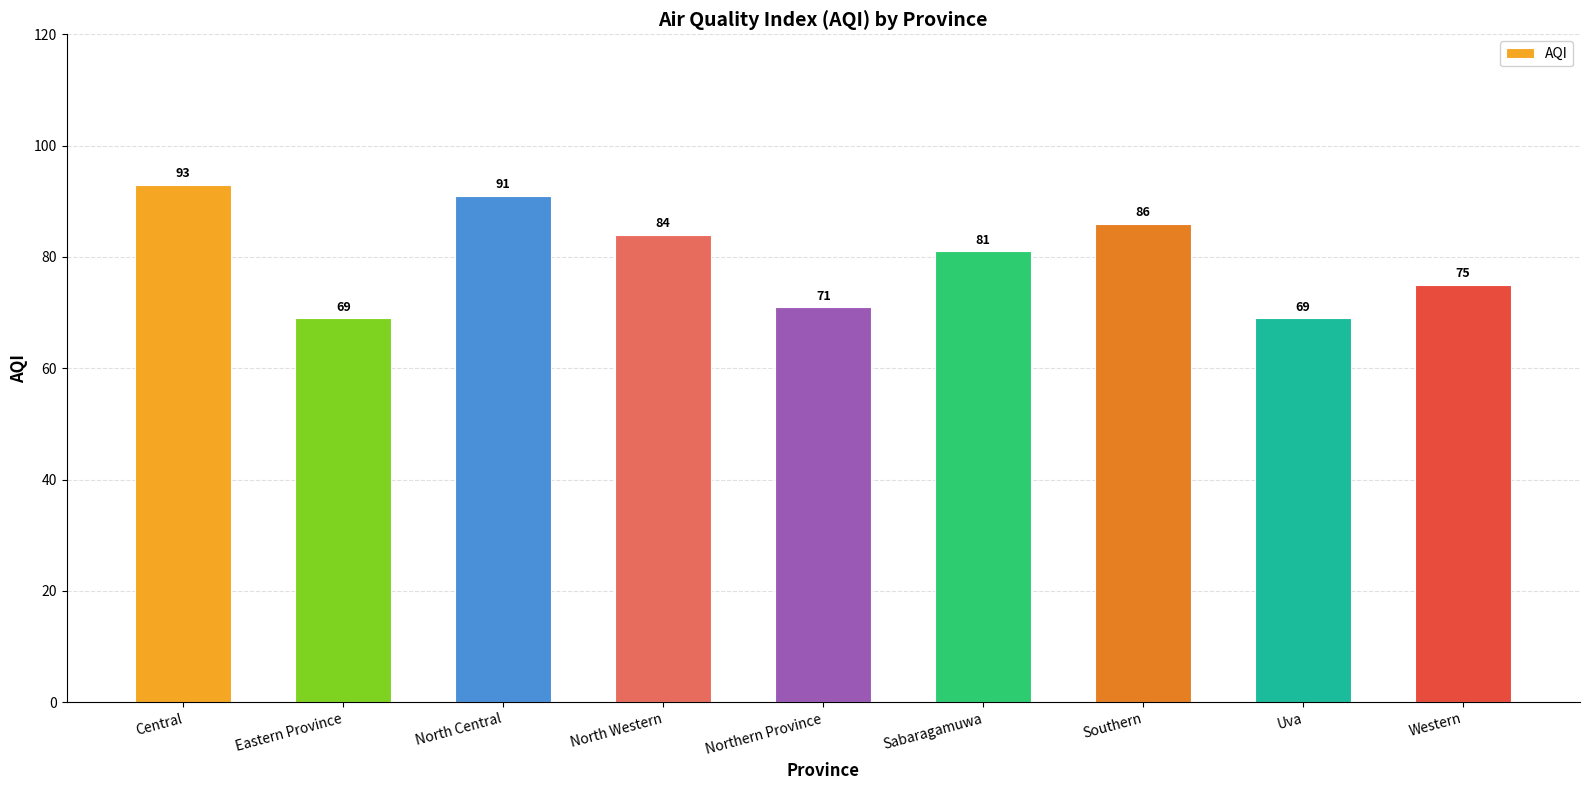

What position from the right is Uva?

2